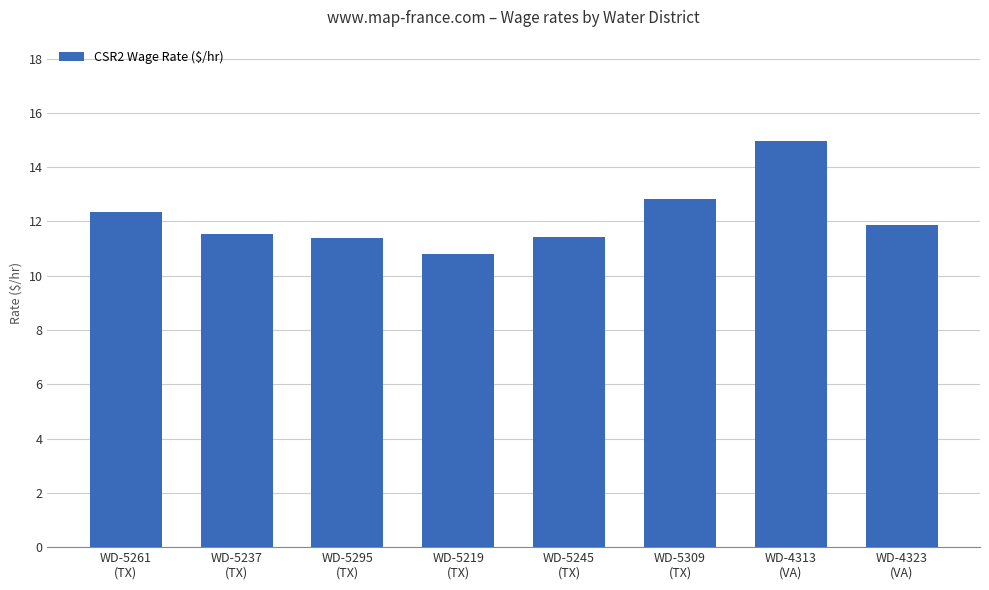

What is the difference between the maximum and second lowest values?

3.6